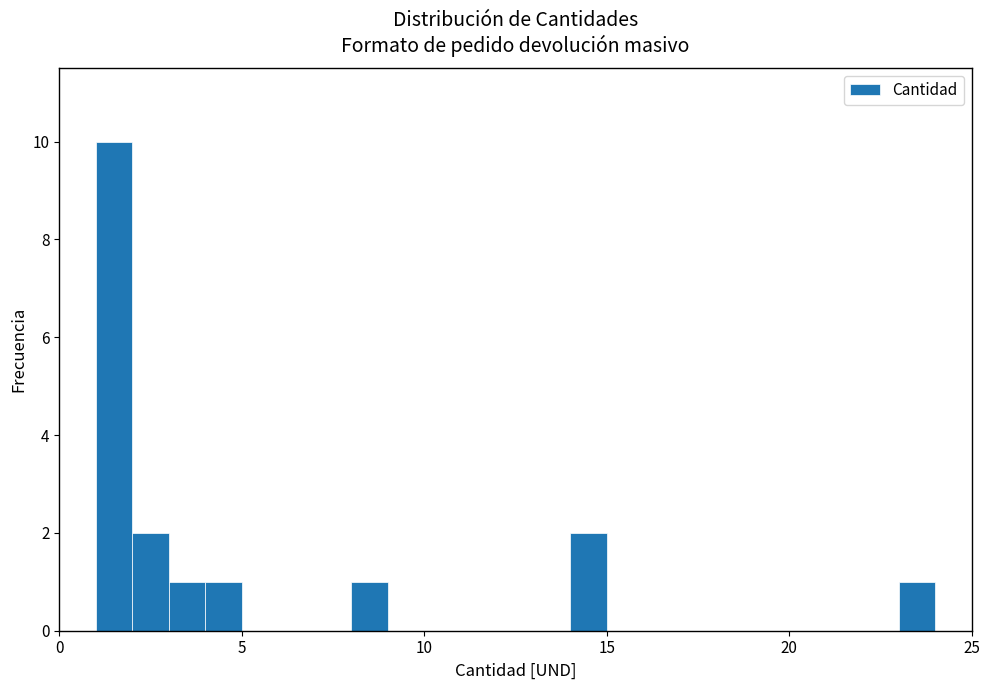

Around what value on the x-axis is the tallest bar? Give the approximate position of its centre, as read against the axis.

1.5